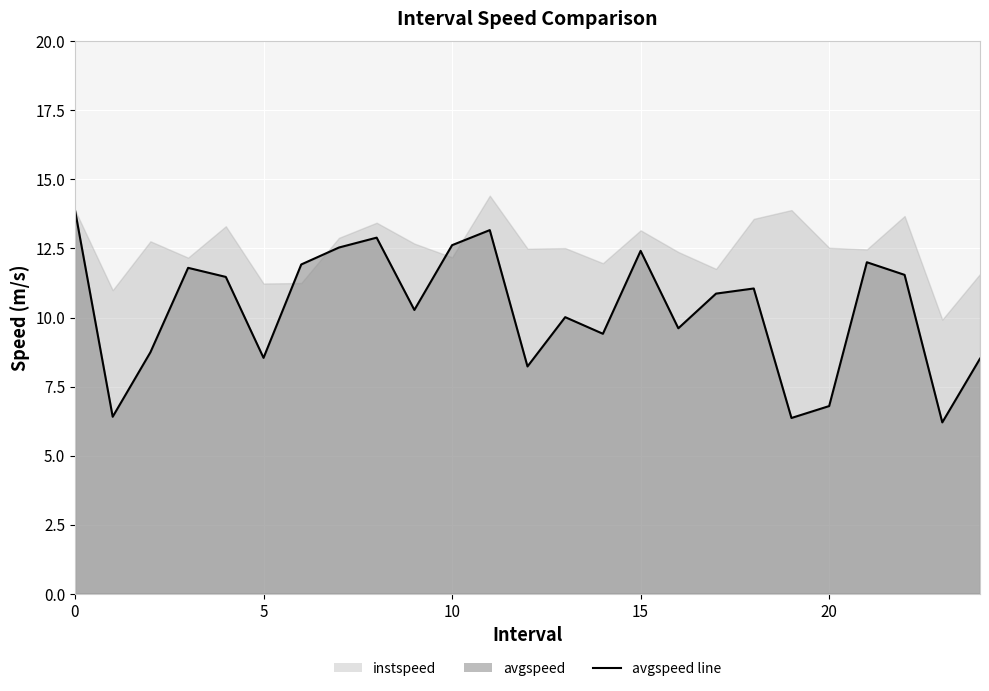

What is the change in value from 4.0 to 15.0?

+0.9